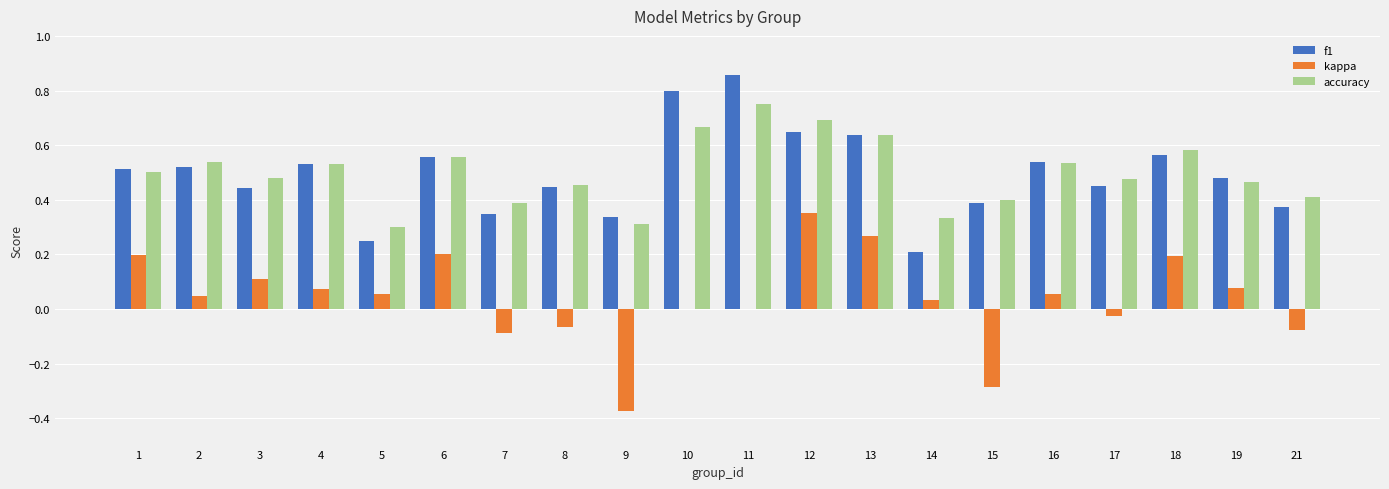

Is it true that kappa equals 0.0 at 2?

True